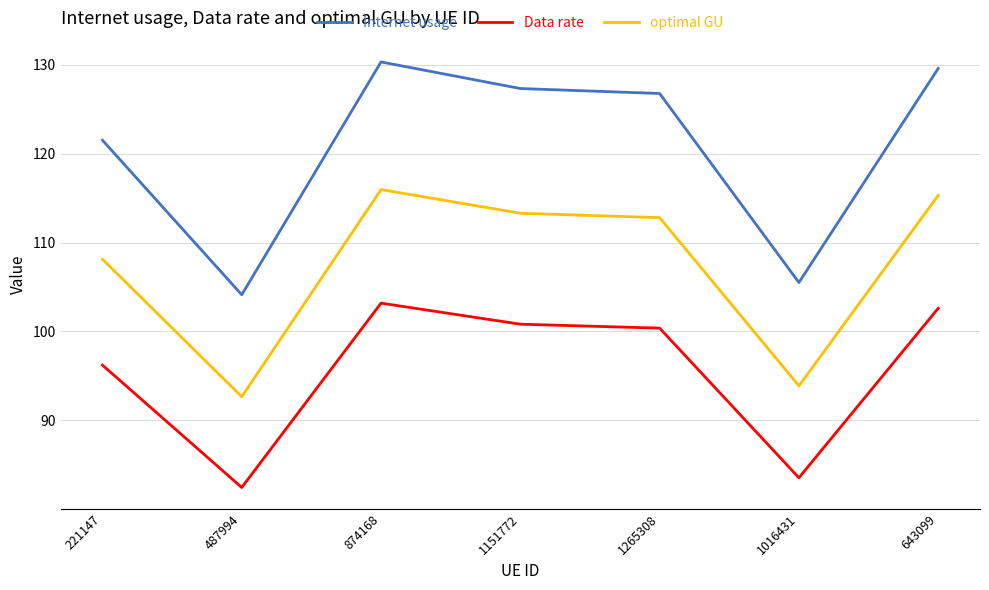

What is the difference between the second highest and minimum values in the optimal GU series?

22.7